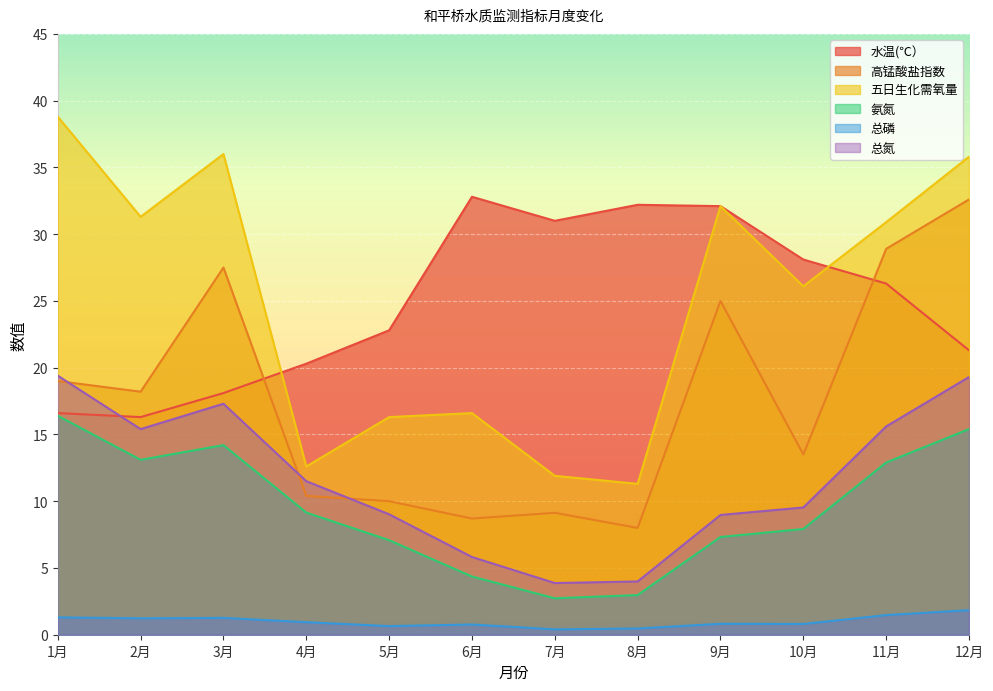

At which label does 水温(℃） first exceed 26?

6月